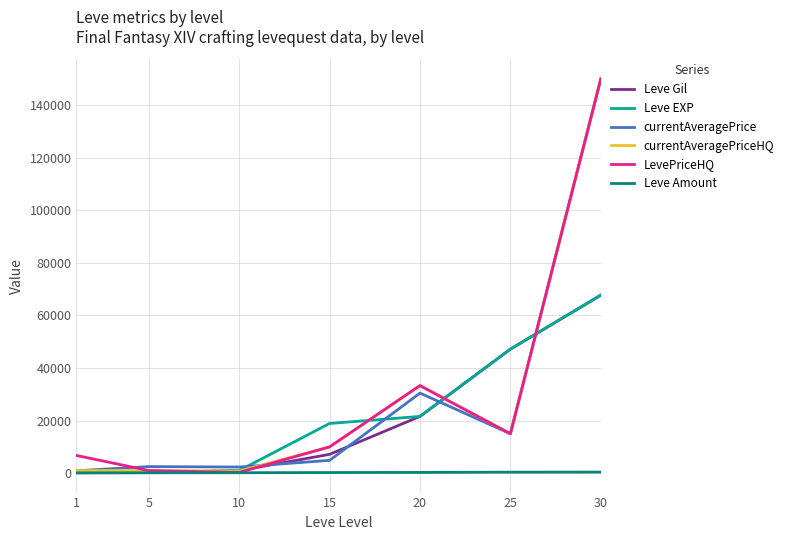

What is the maximum value for currentAveragePrice?

150000